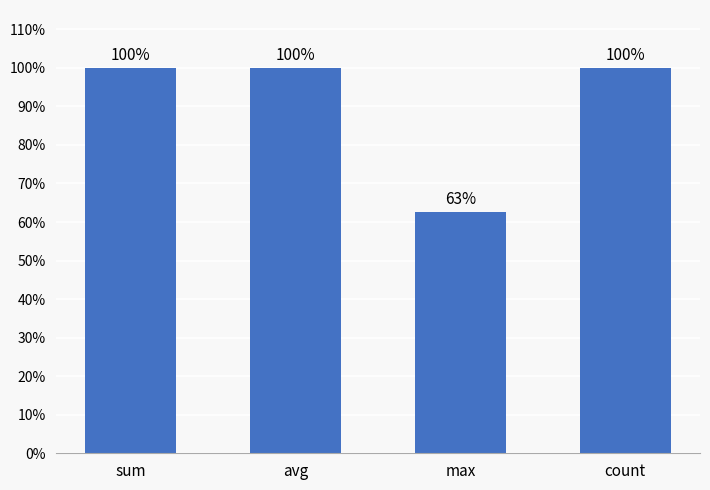

Approximately how many times larger is the value at count compared to sum?

1.0